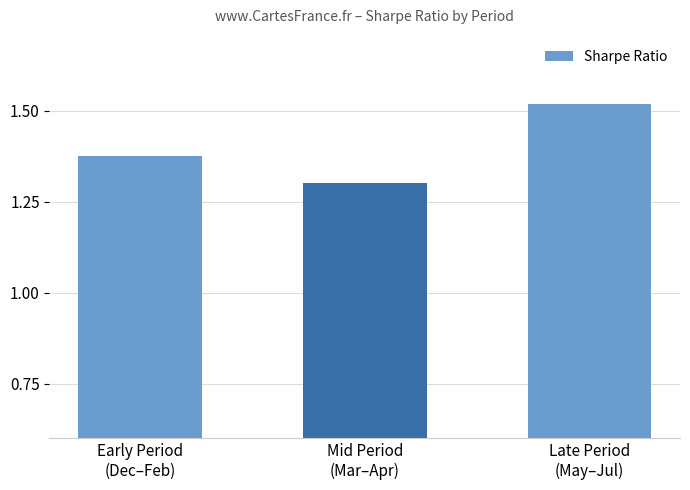

What is the sum of the vol (×10) values at Early Period
(Dec–Feb) and Late Period
(May–Jul)?

2.5